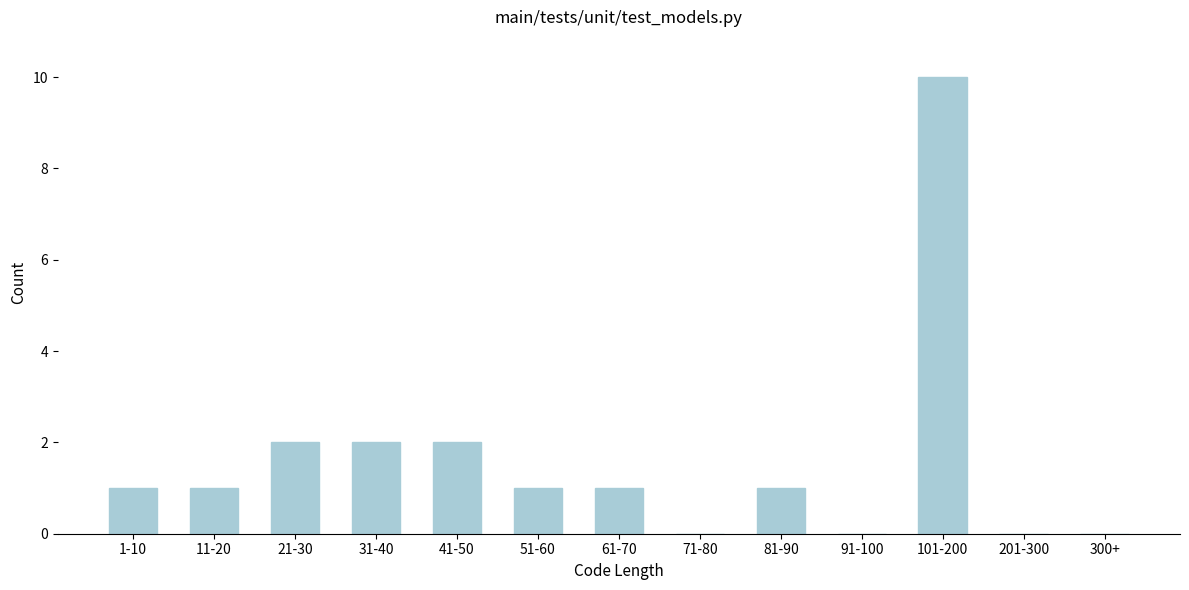

Reading right to left, transcribe all the data shown in this chart.

300+=0	201-300=0	101-200=10	91-100=0	81-90=1	71-80=0	61-70=1	51-60=1	41-50=2	31-40=2	21-30=2	11-20=1	1-10=1